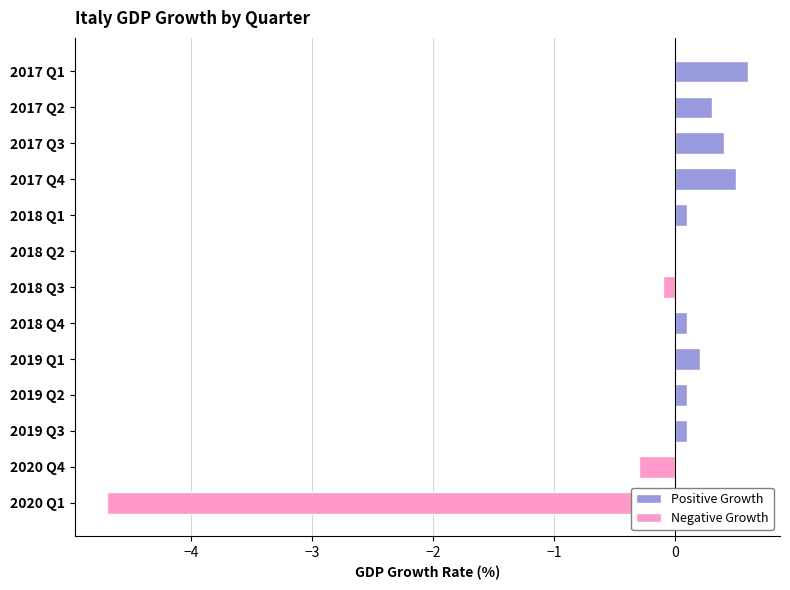

How many data points does each series have?

13